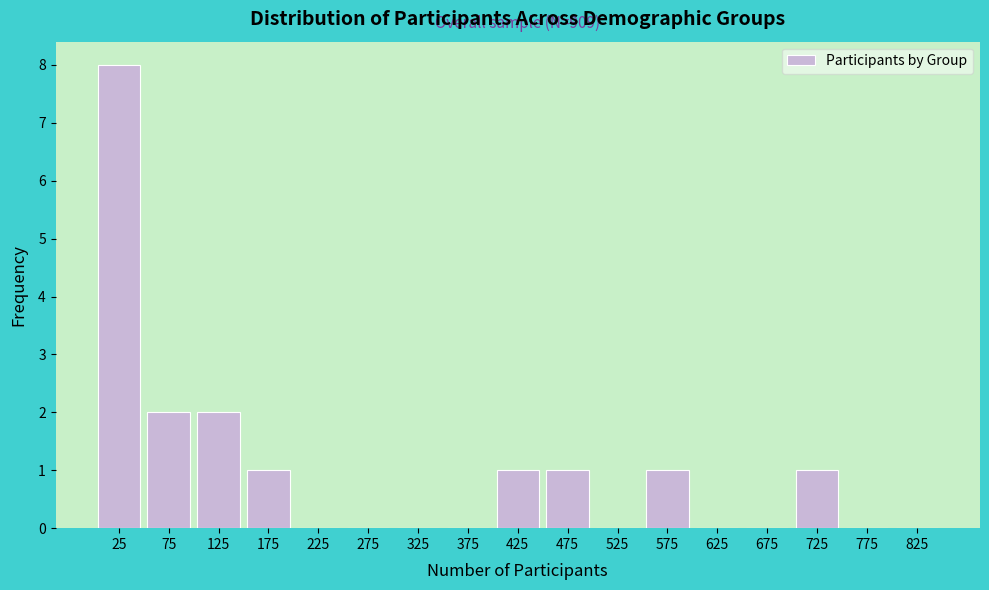

Reading right to left, list all the values displayed in this chart.

825=0	775=0	725=1	675=0	625=0	575=1	525=0	475=1	425=1	375=0	325=0	275=0	225=0	175=1	125=2	75=2	25=8